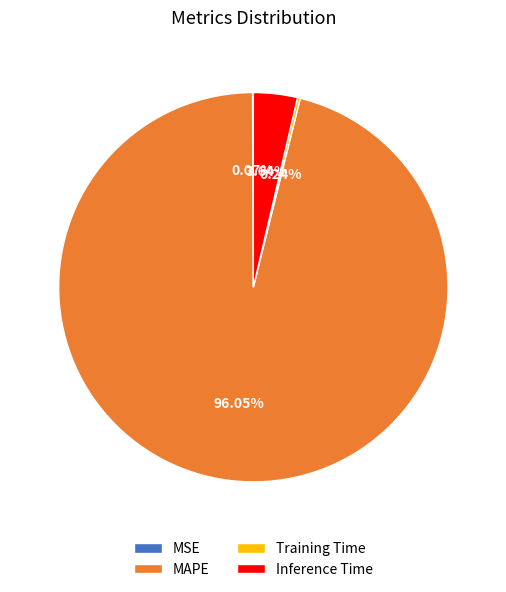

What is the ratio of the value at MAPE to the value at Inference Time?

26.4